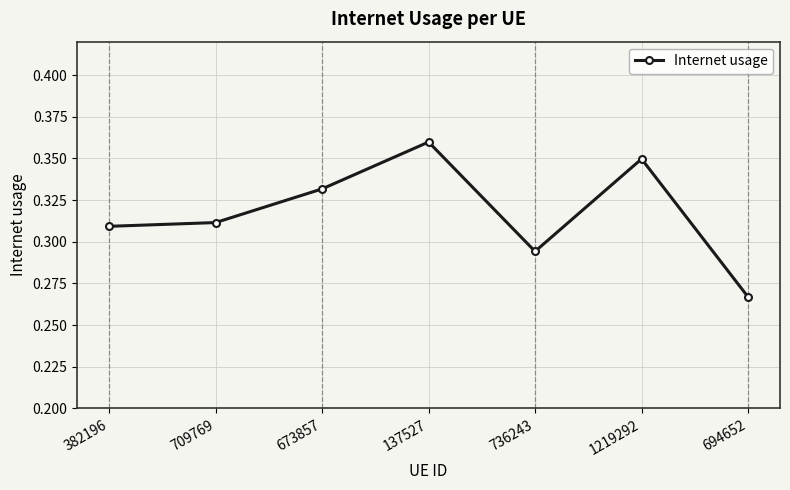

True or false: the data shows 0.2 at 382196.

False